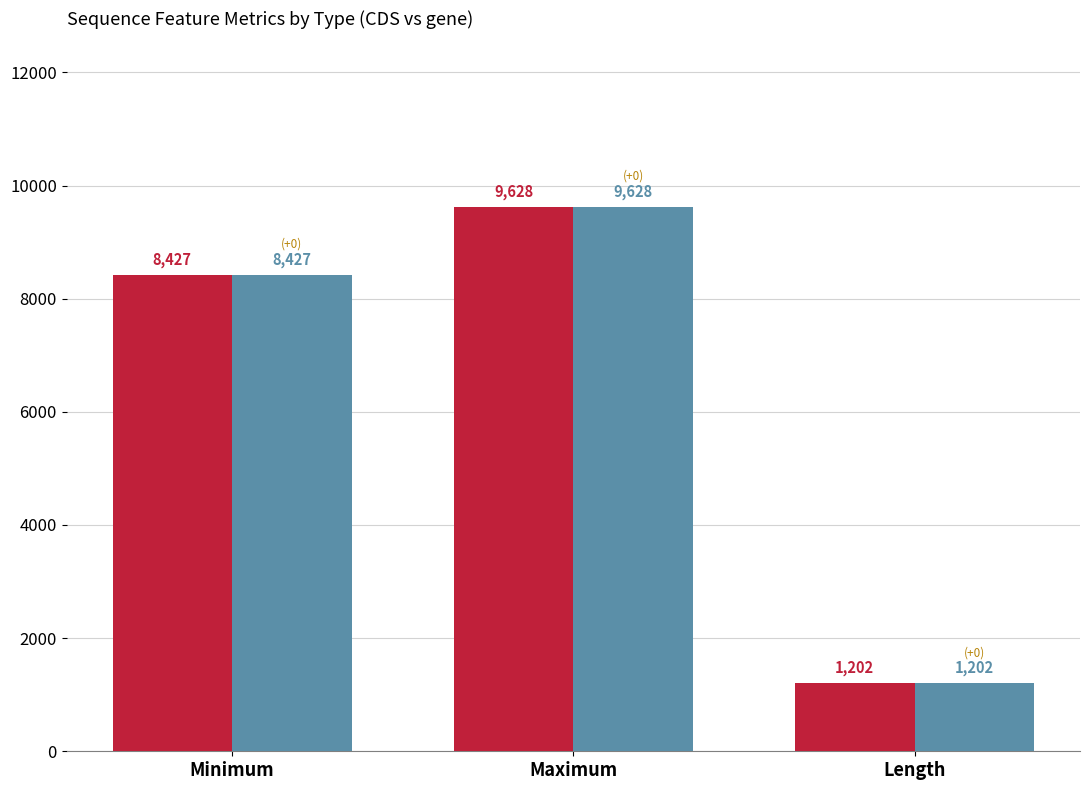

How many data points in CDS are less than 8427?

1